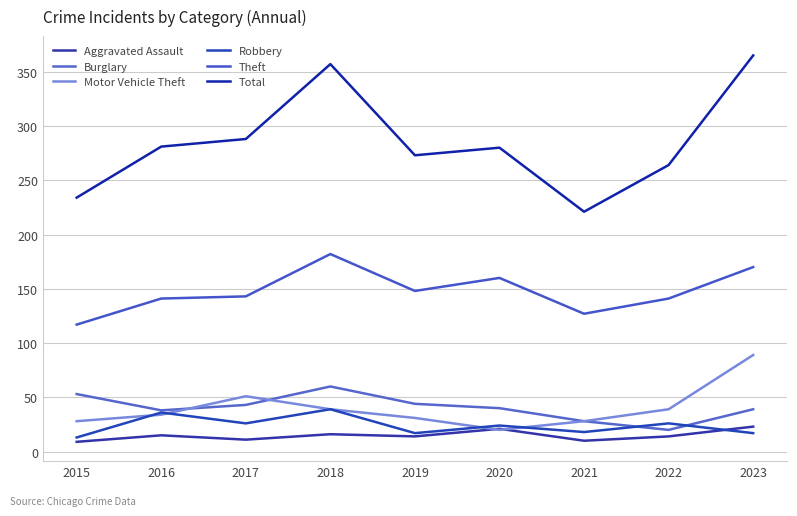

Where is the first local maximum for Aggravated Assault?

2016